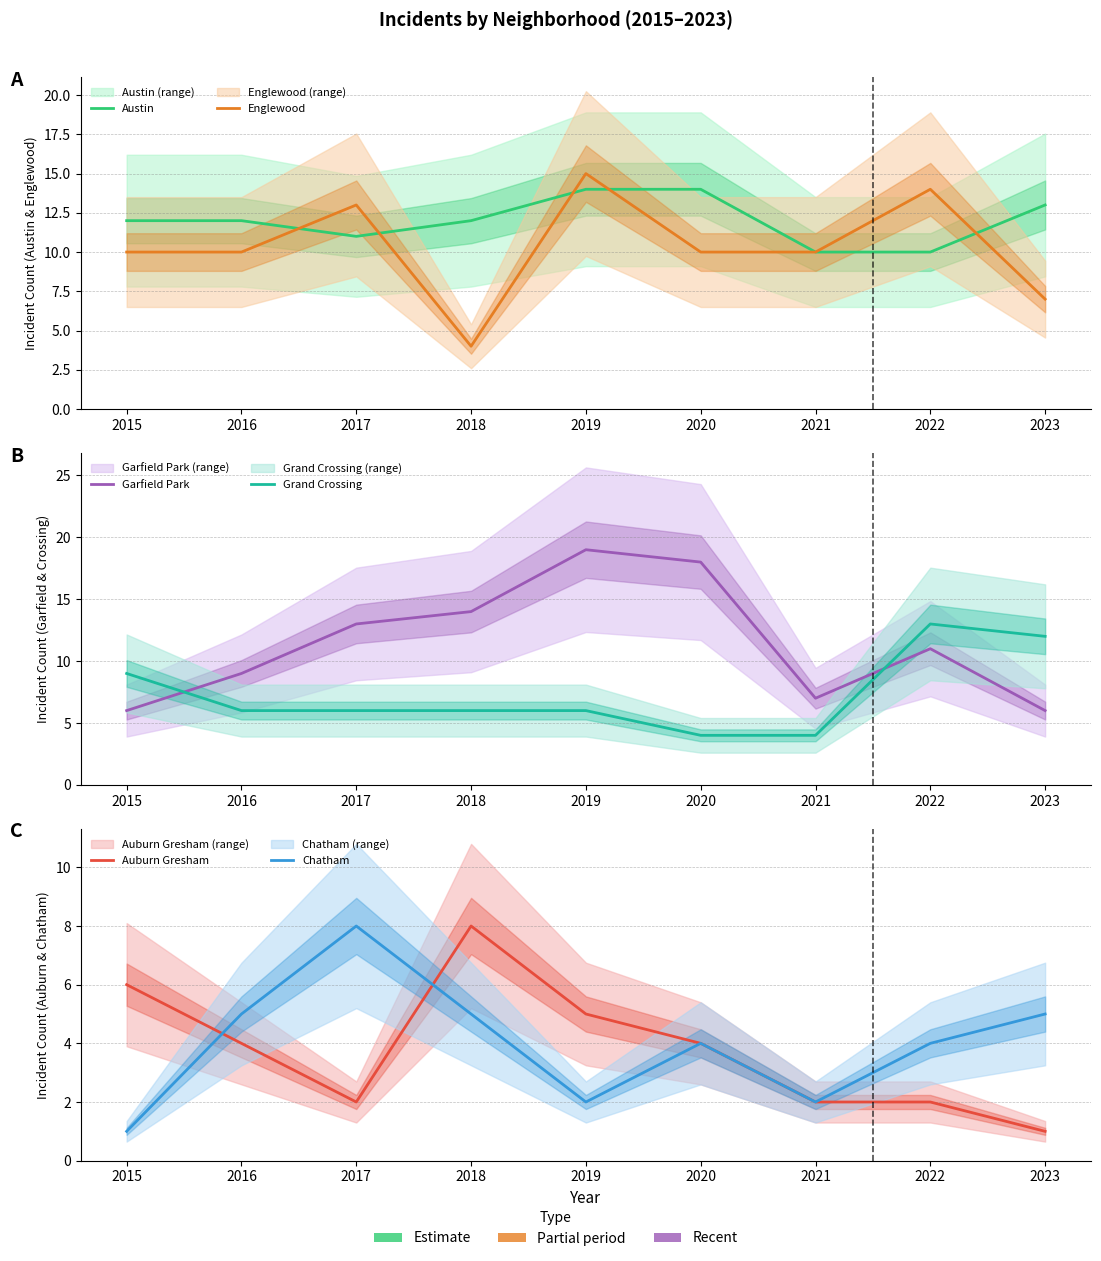

At which category does Garfield Park reach its first local valley?

2021